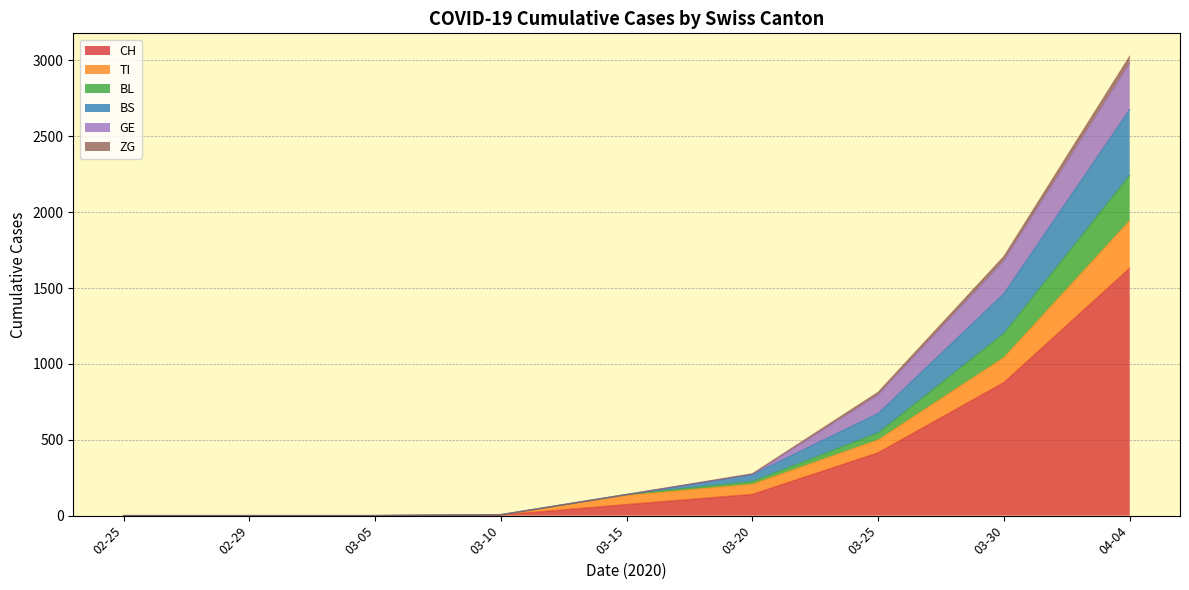

Is it true that TI equals -191 at 2020-03-06?

False